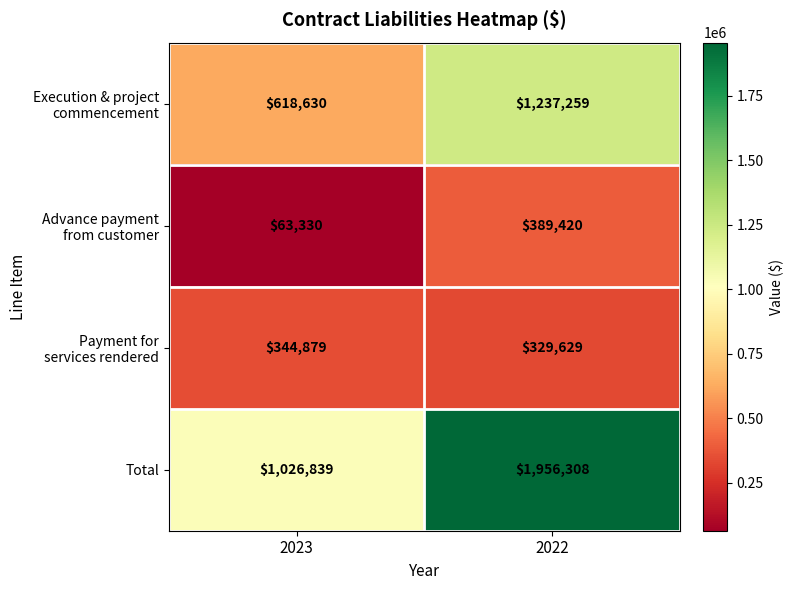

What is the difference between the highest and lowest values at 2022?

1626679